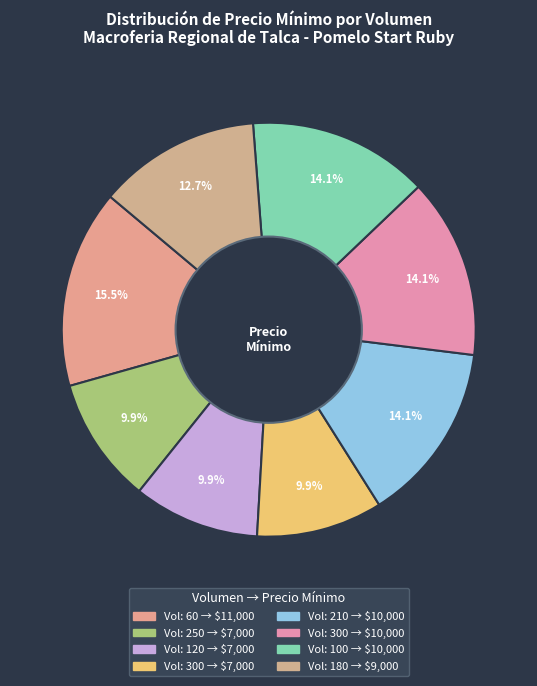

Count the number of slices in the pie.

8